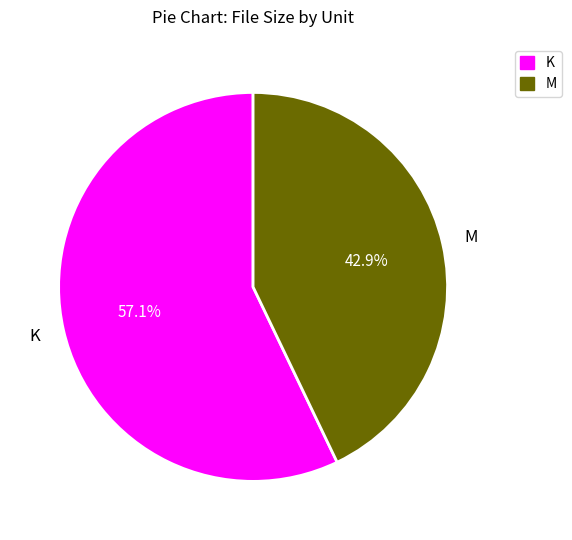

What percentage do K and M together represent?

100.0%